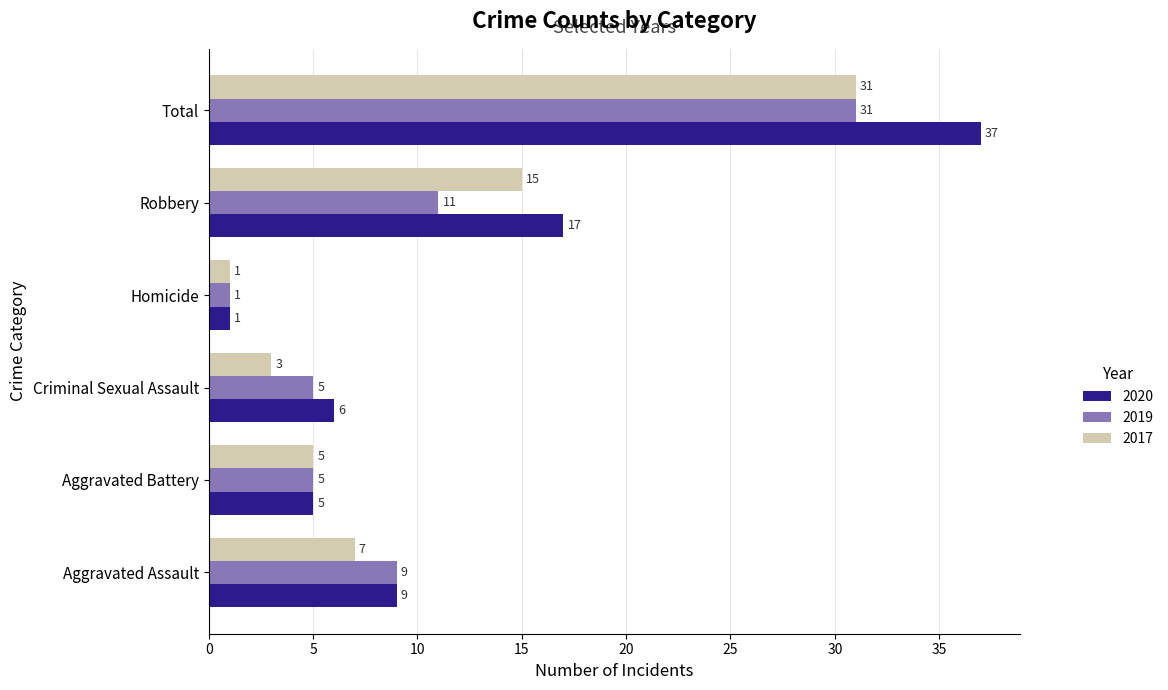

Is the value of 2020 at Robbery greater than the value of 2017 at Homicide?

Yes